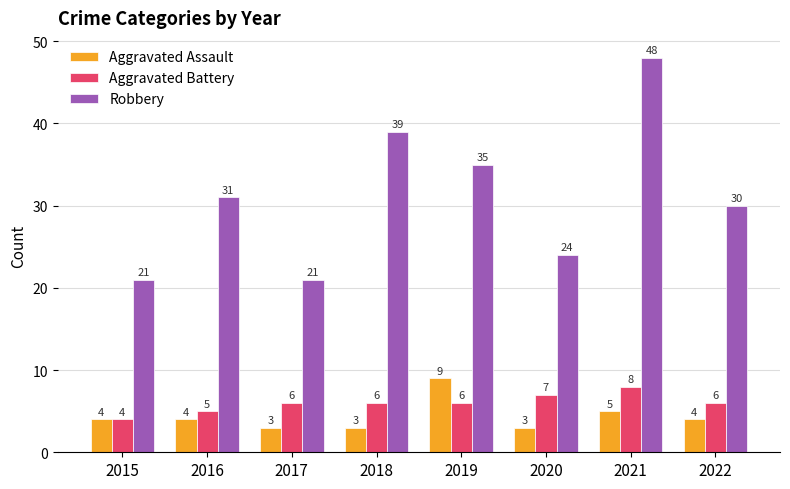

At which label is Robbery closest to 34?

2019